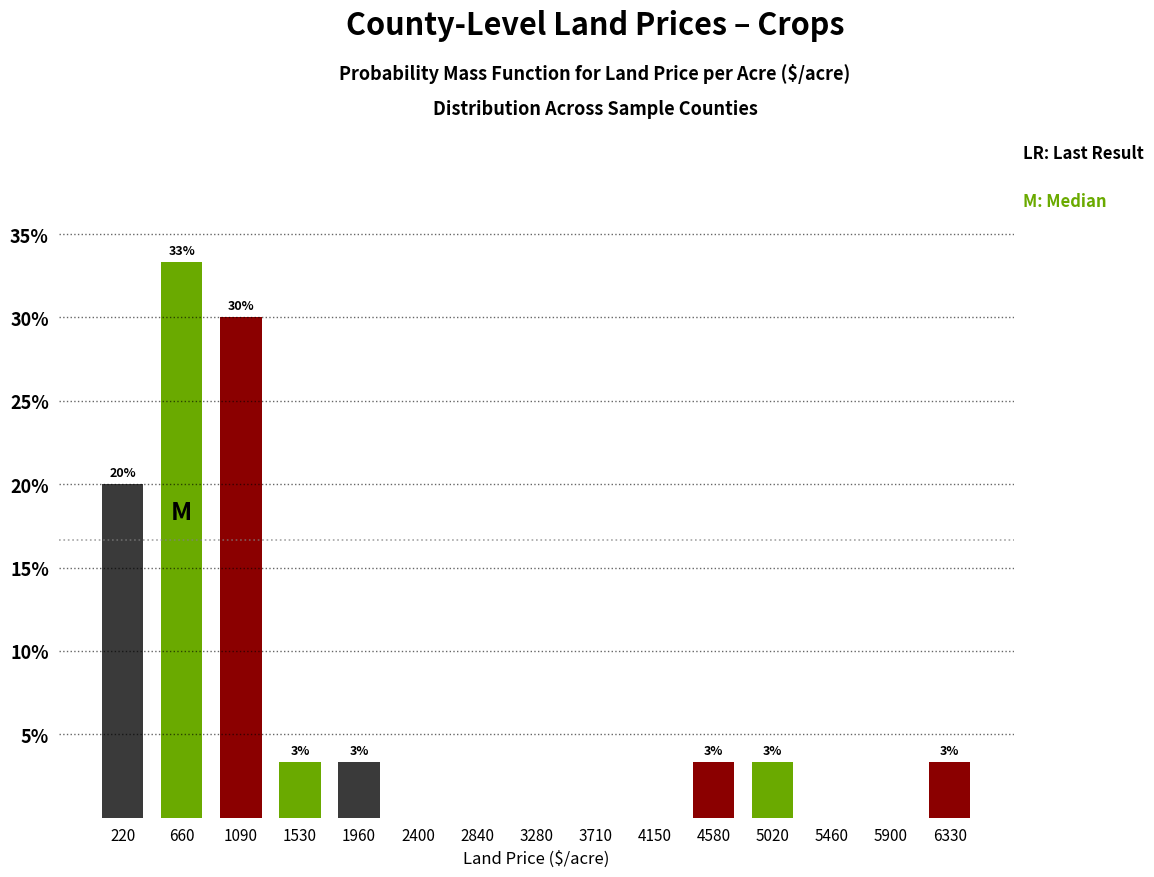

Are the bars horizontal?

No